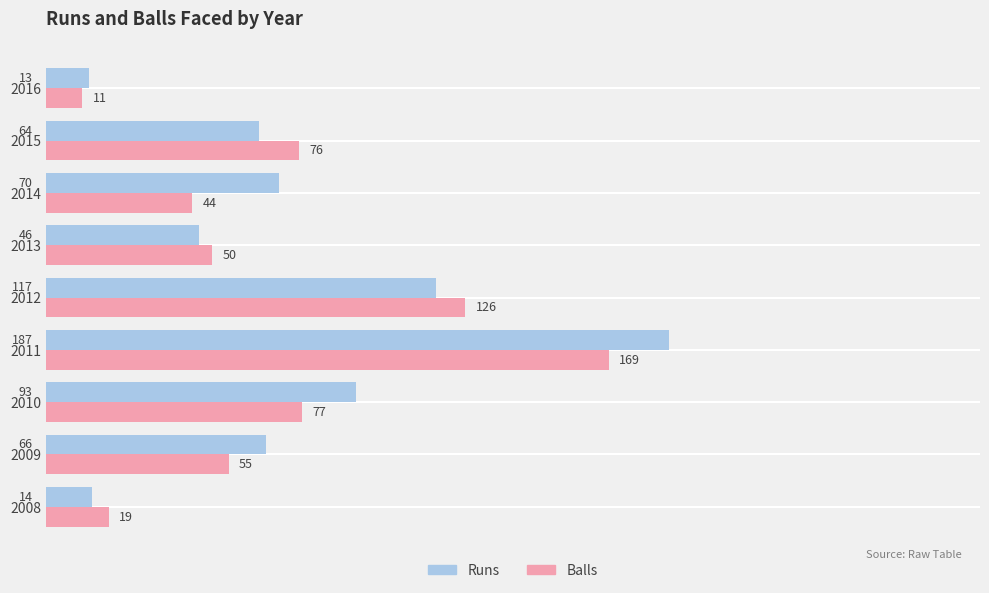

List the labels in order of Runs value, smallest first.

2016, 2008, 2013, 2015, 2009, 2014, 2010, 2012, 2011